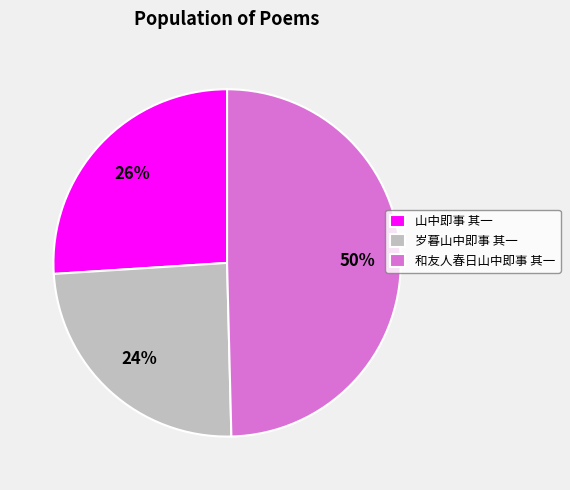

How many segments does this pie chart have?

3